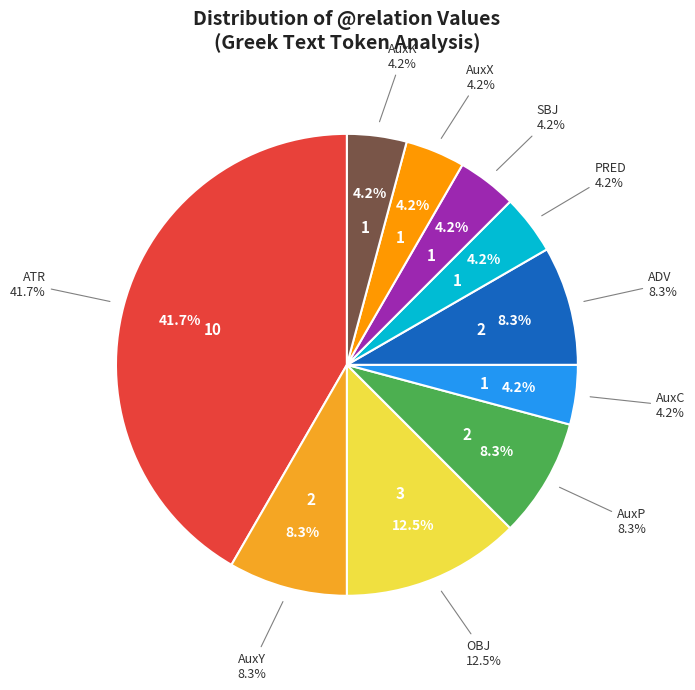

Is the sum of ATR and OBJ greater than half?

Yes